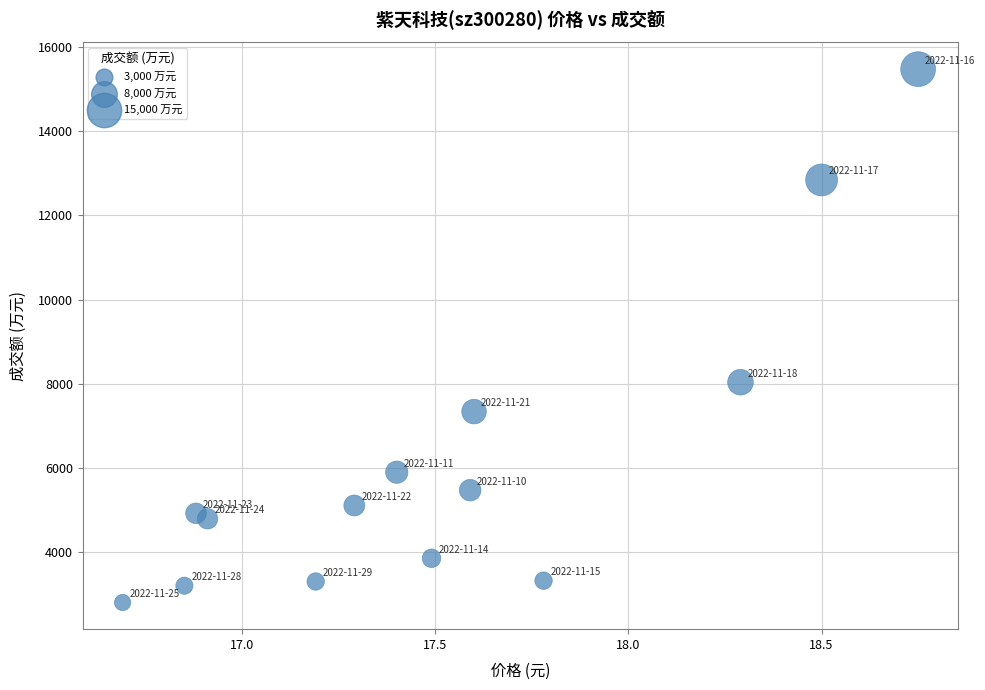

What is the range of Y values (max minus min)?

12673